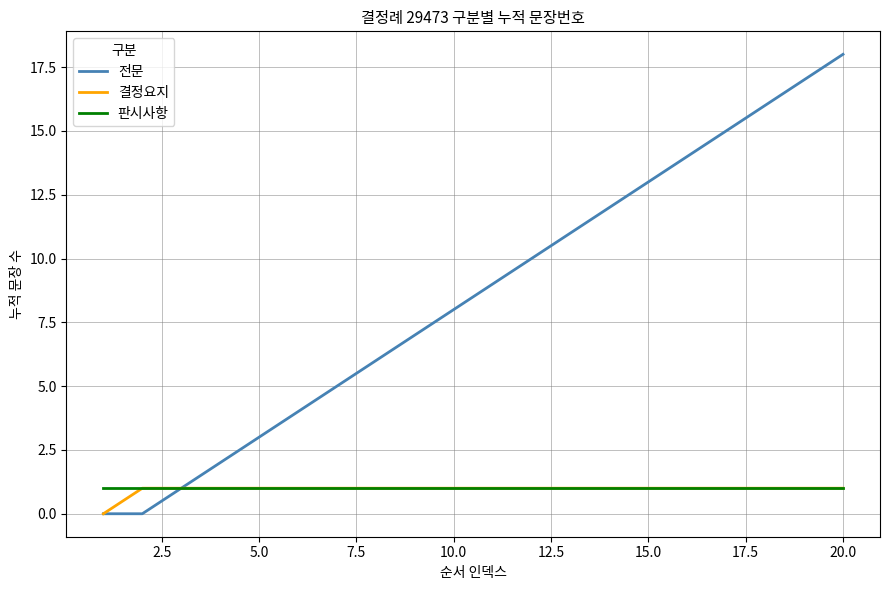

What is the maximum value shown in the chart?

18